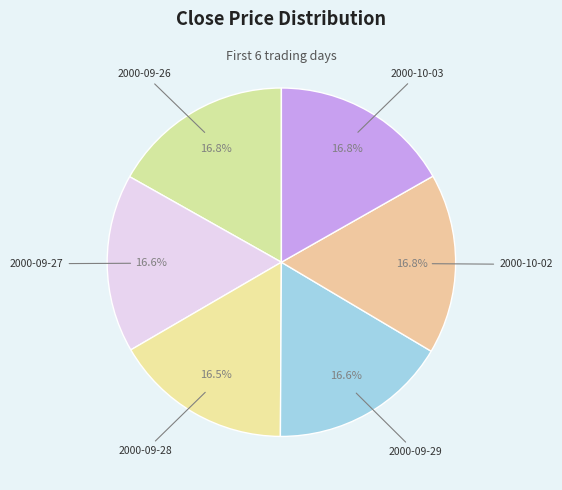

True or false: 2000-09-27 accounts for 17% of the total.

True